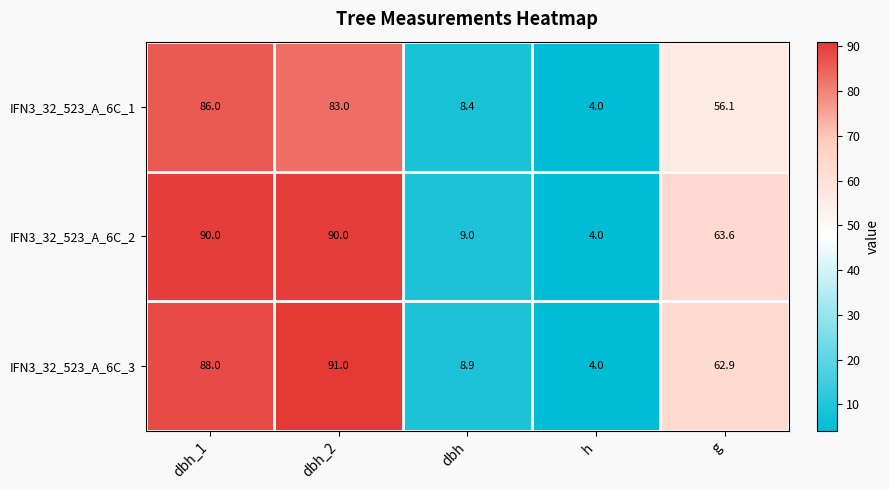

At how many categories does at least one series exceed 19?

3